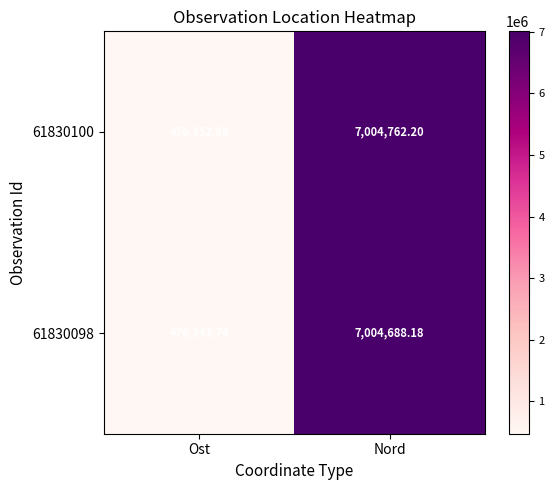

At which category is the sum across all series the highest?

Nord